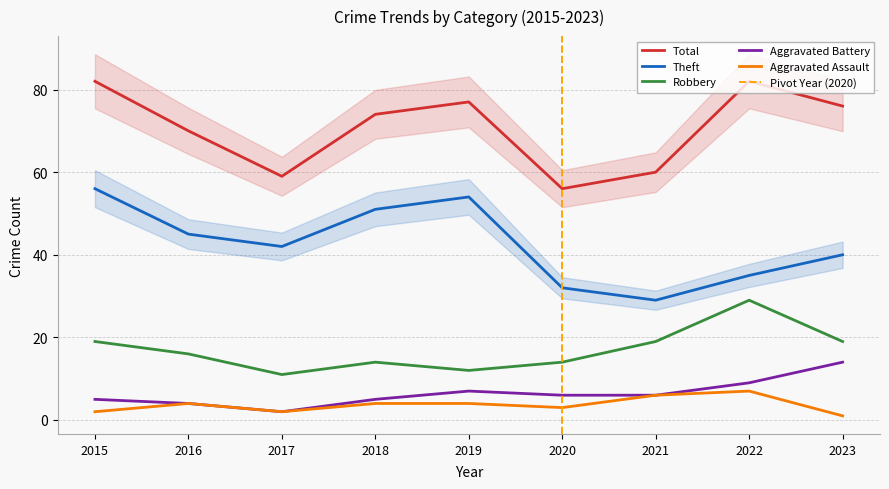

At which category is the sum across all series the highest?

2015